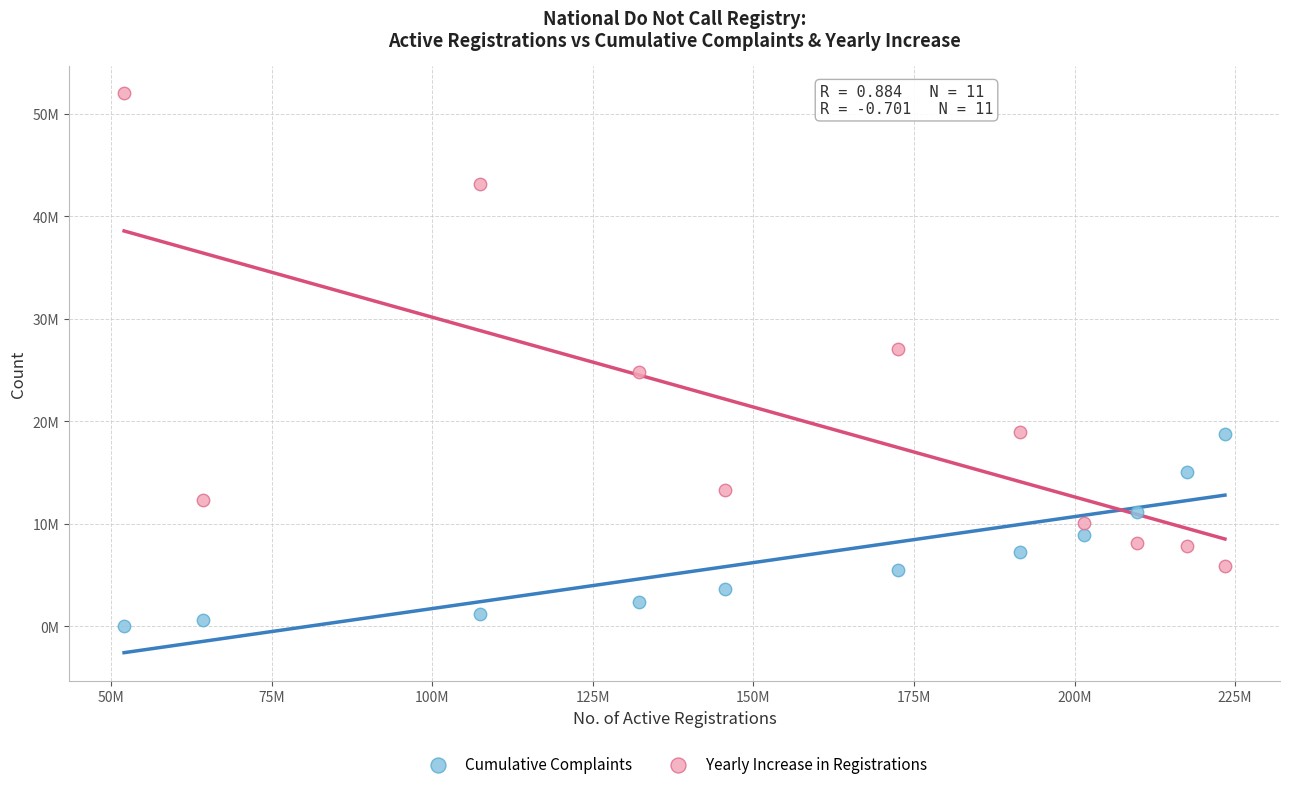

What are all the series names shown in the legend?

Cumulative Complaints, Yearly Increase in Registrations